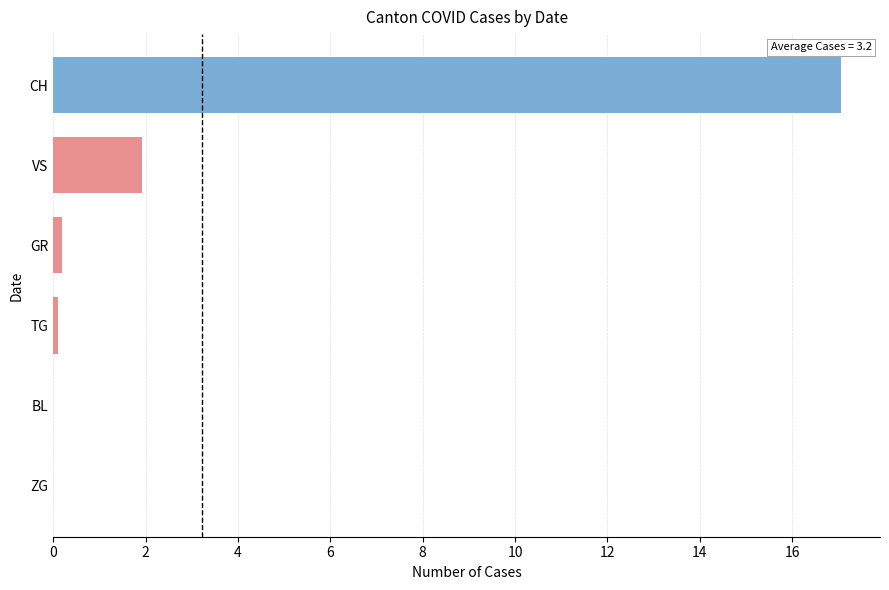

Is it true that the value at ZG is 0.0?

True